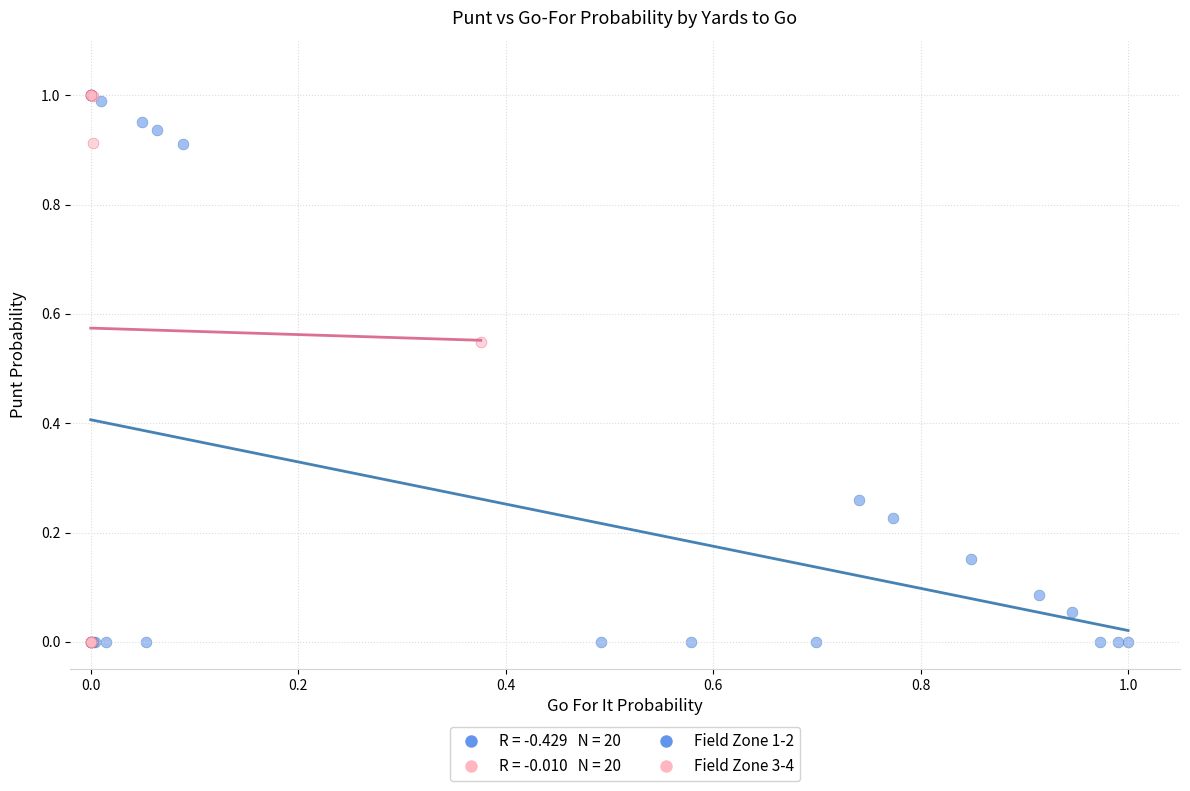

Which series has the largest Y range (max minus min)?

Field Zone 3-4